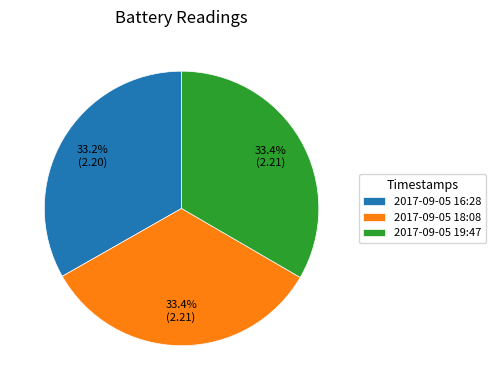

Count the number of slices in the pie.

3